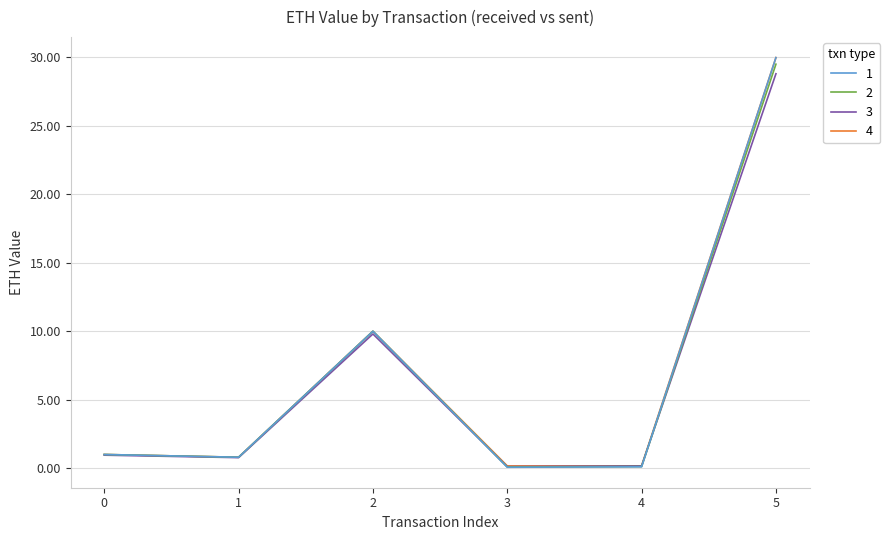

Is the value of 3 at 0 greater than the value of 1 at 2?

No